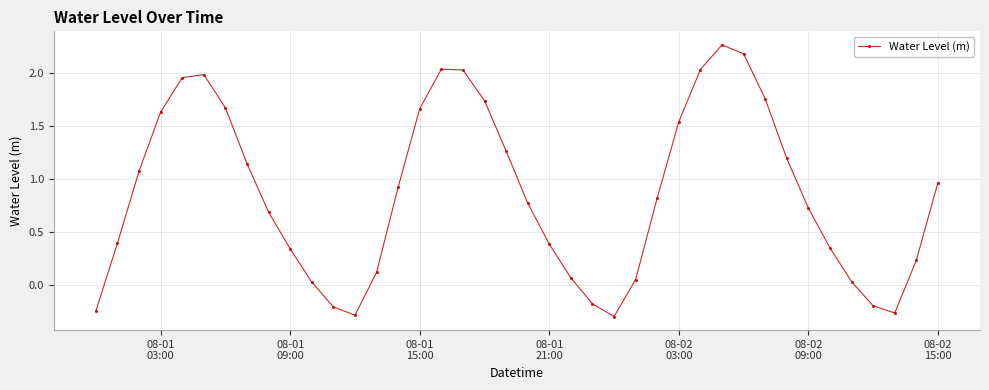

What is the difference between the maximum and minimum values?

2.6